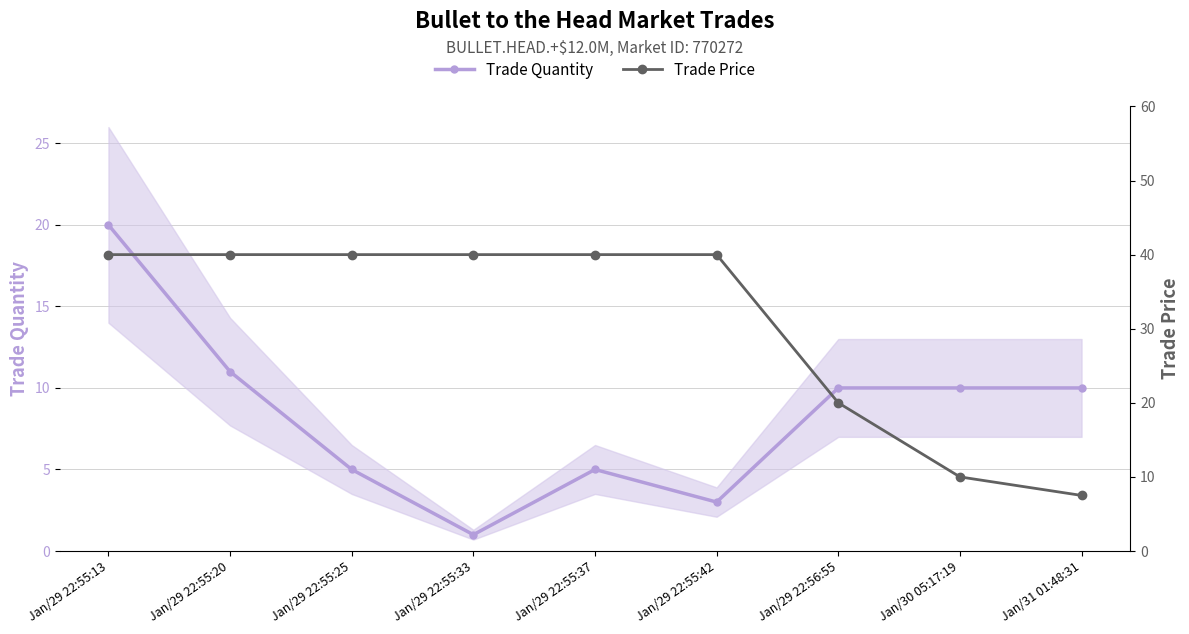

How many lines are shown in the chart?

2